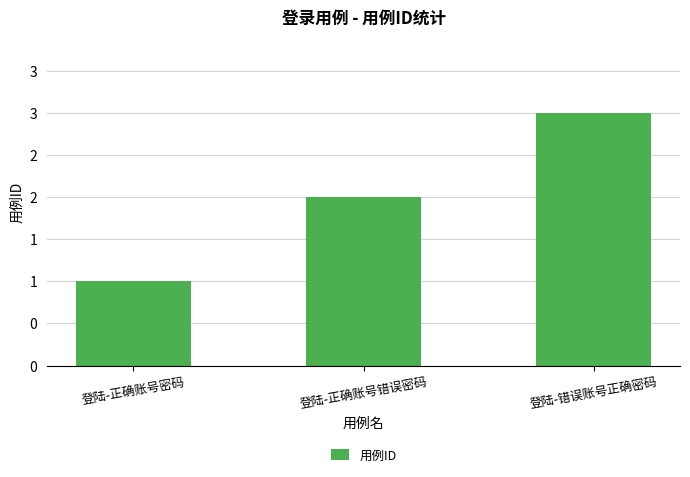

Does the chart contain any negative values?

No